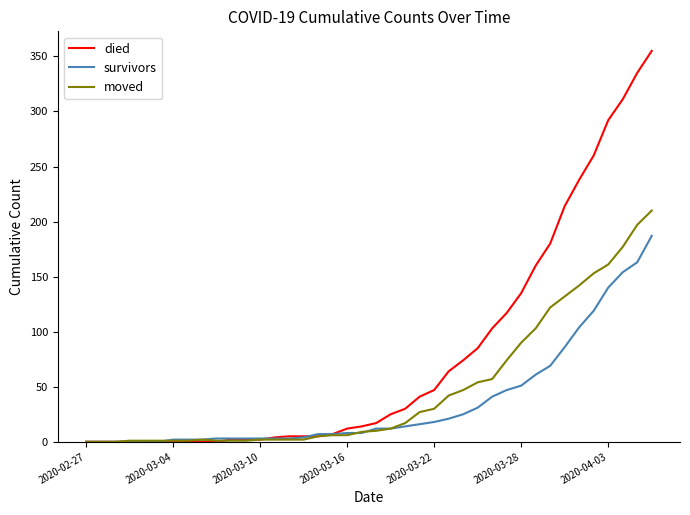

Which series has the largest total across all categories?

died